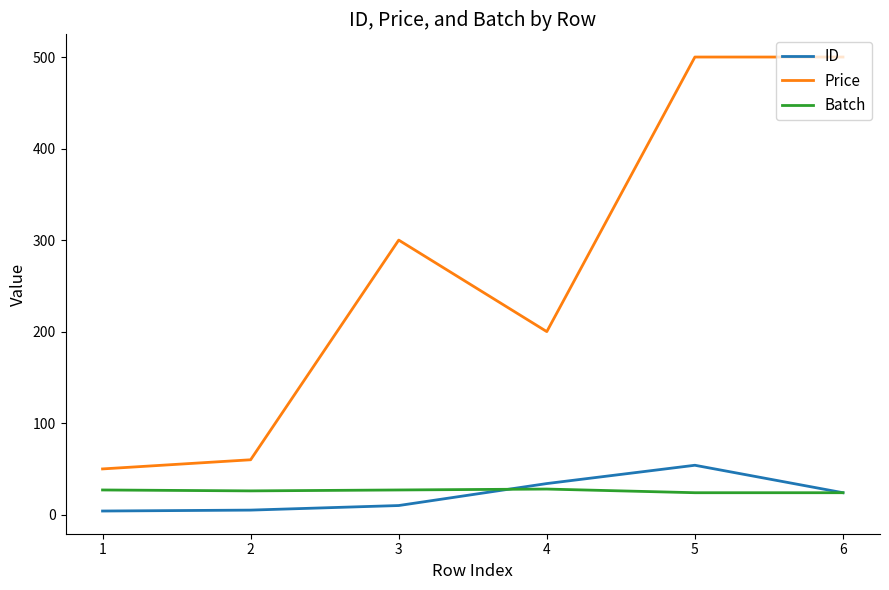

What is the total value across all series at 4?

262